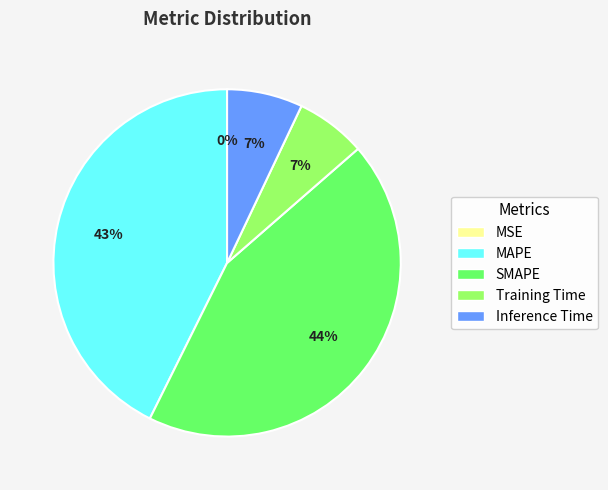

What percentage is the Inference Time slice, to the nearest percent?

7%